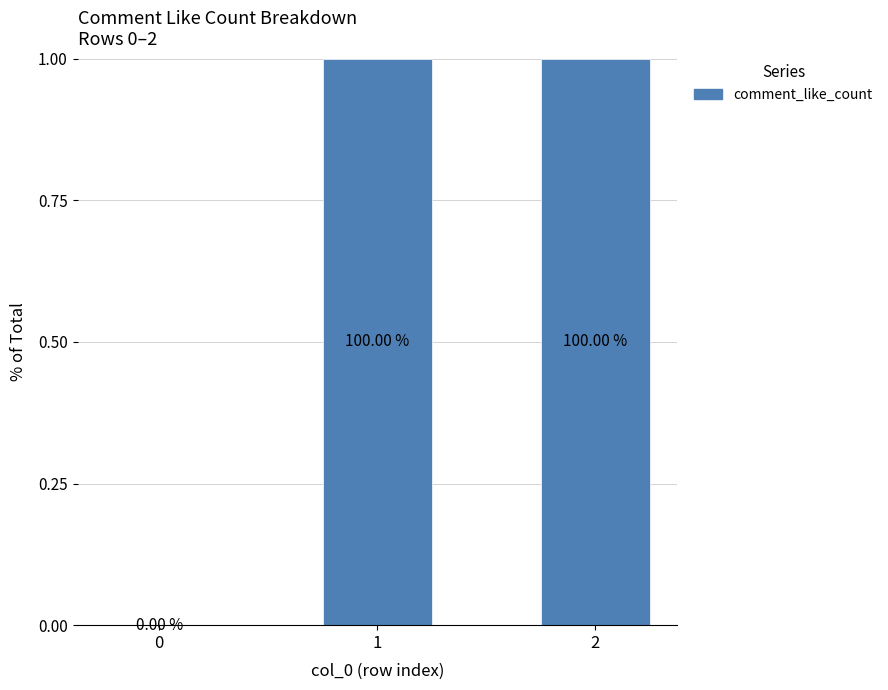

Are the bars horizontal?

No